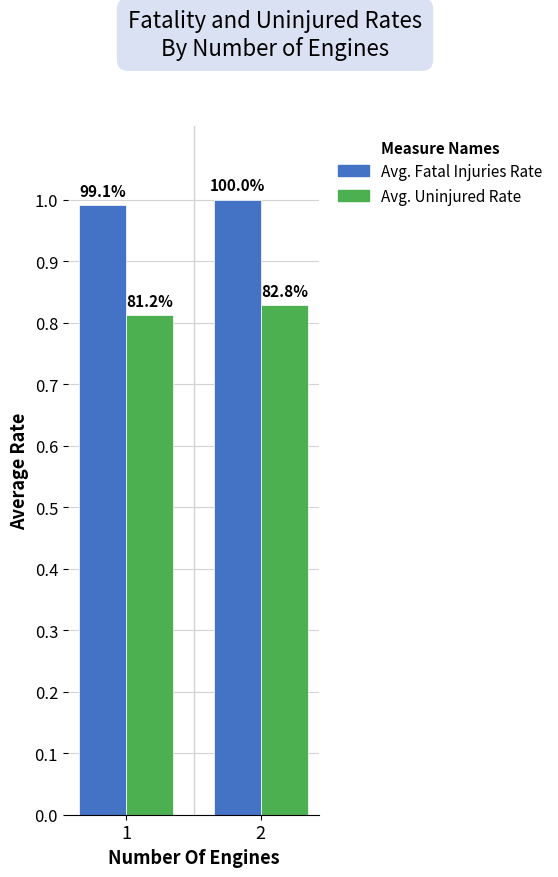

What are all the series names shown in the legend?

Avg. Fatal Injuries Rate, Avg. Uninjured Rate